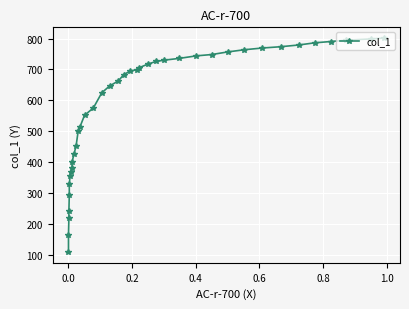

Is it true that the value at 19 is 1105.1?

False